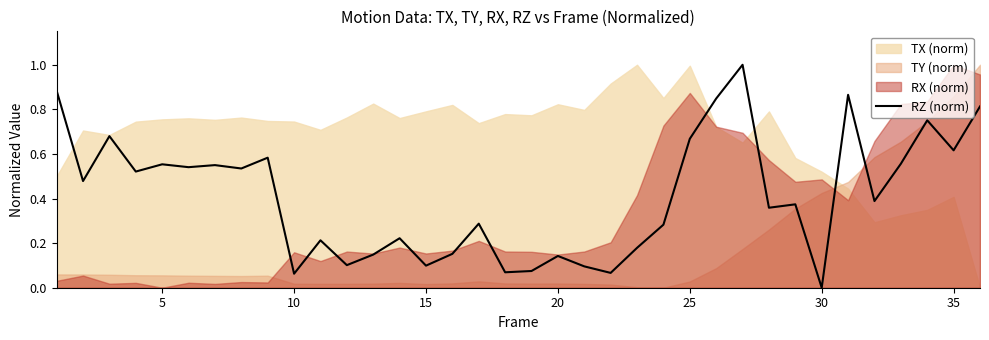

Which category has the lowest value in the RZ (norm) series?

30